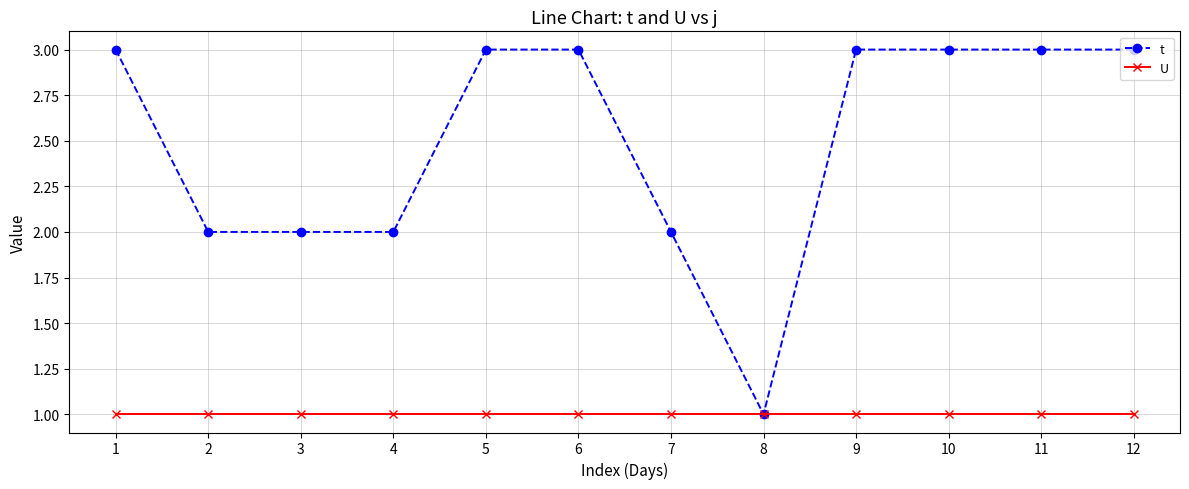

Which series has the largest range (max minus min)?

t